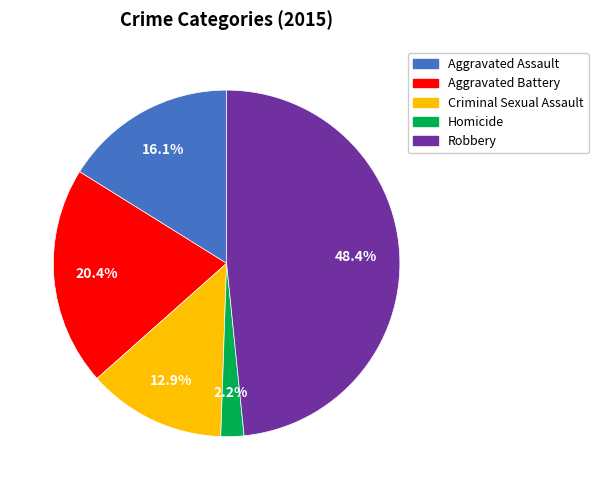

To the nearest percent, what portion does Robbery represent?

48%